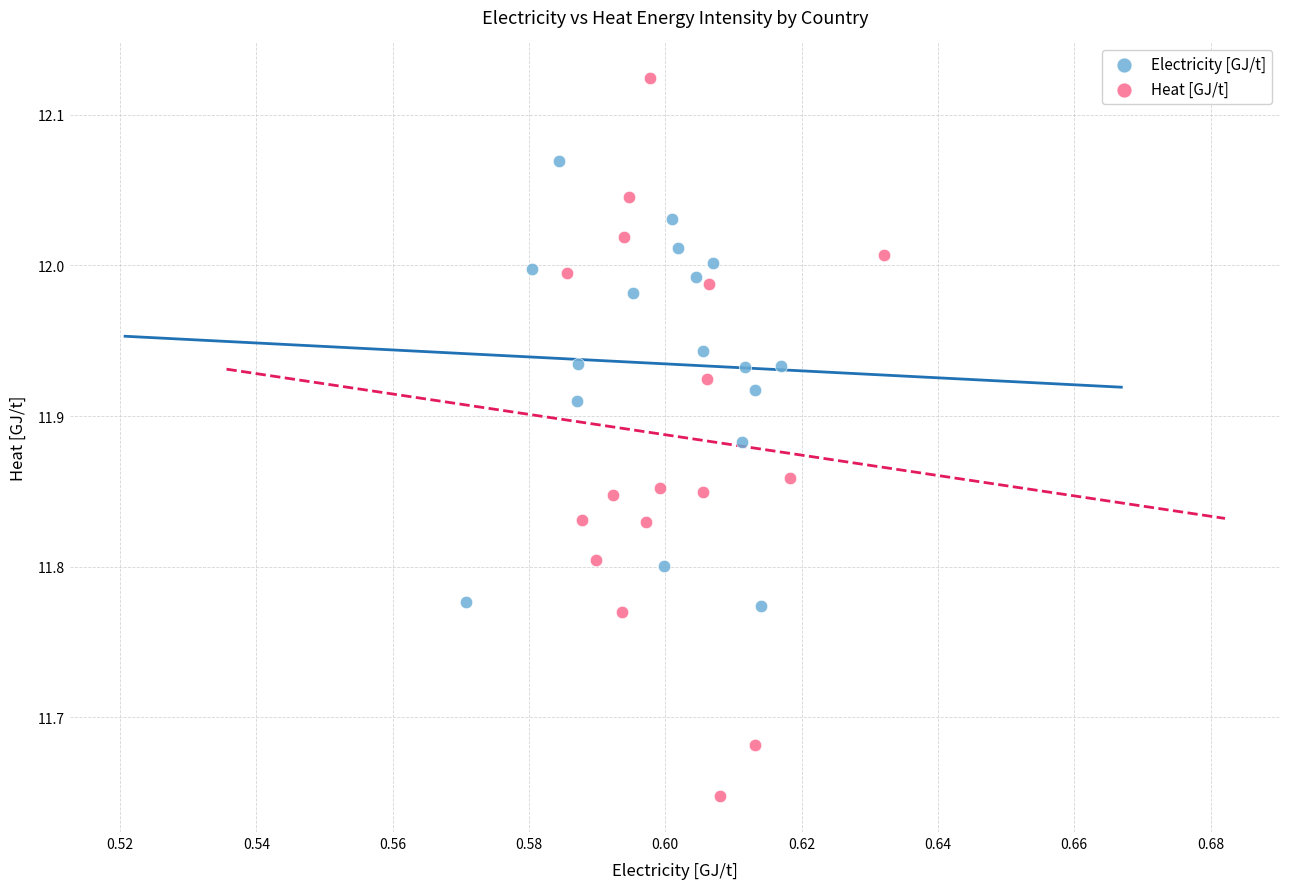

Which series has the largest Y range (max minus min)?

Heat [GJ/t]